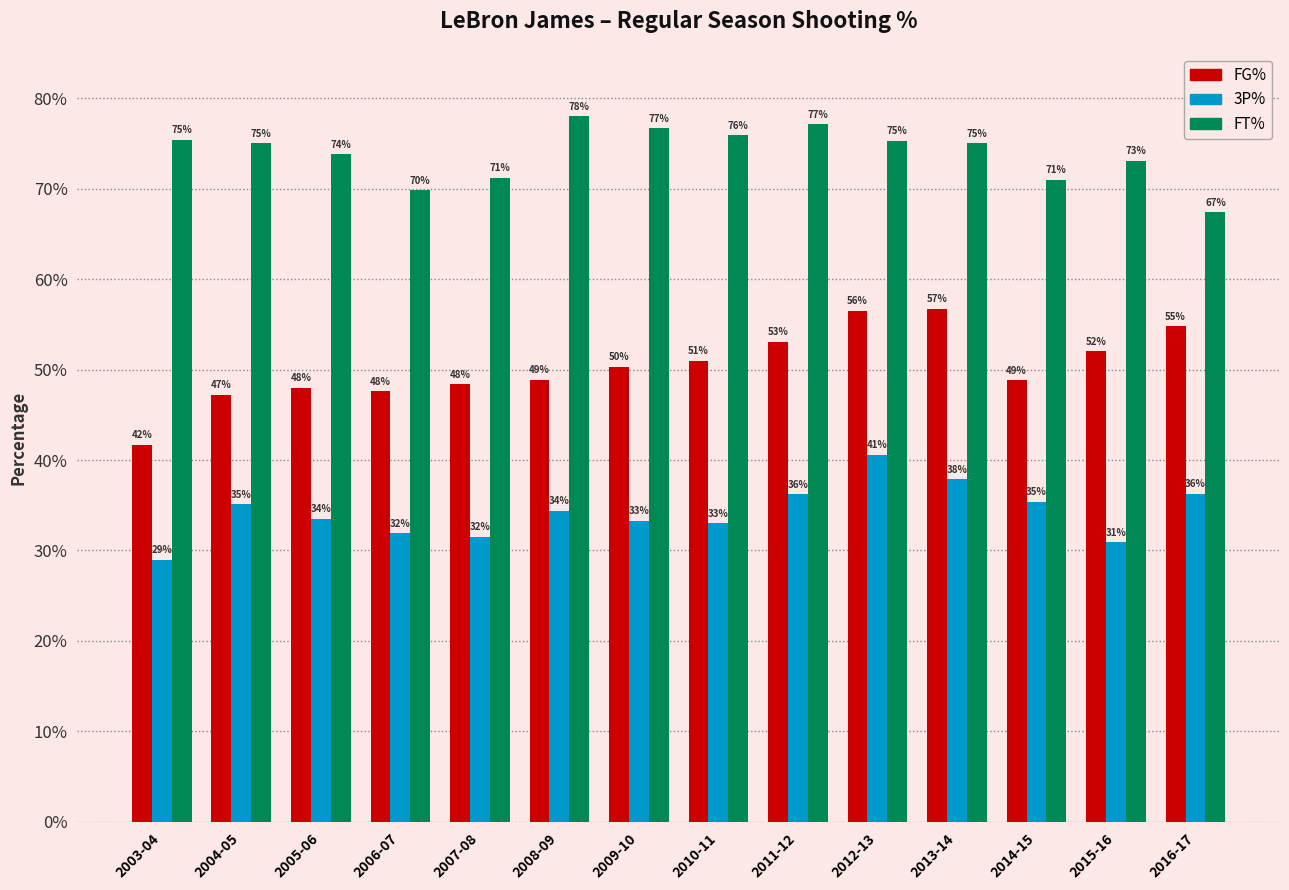

How many FT% values are between 0 and 1?

14